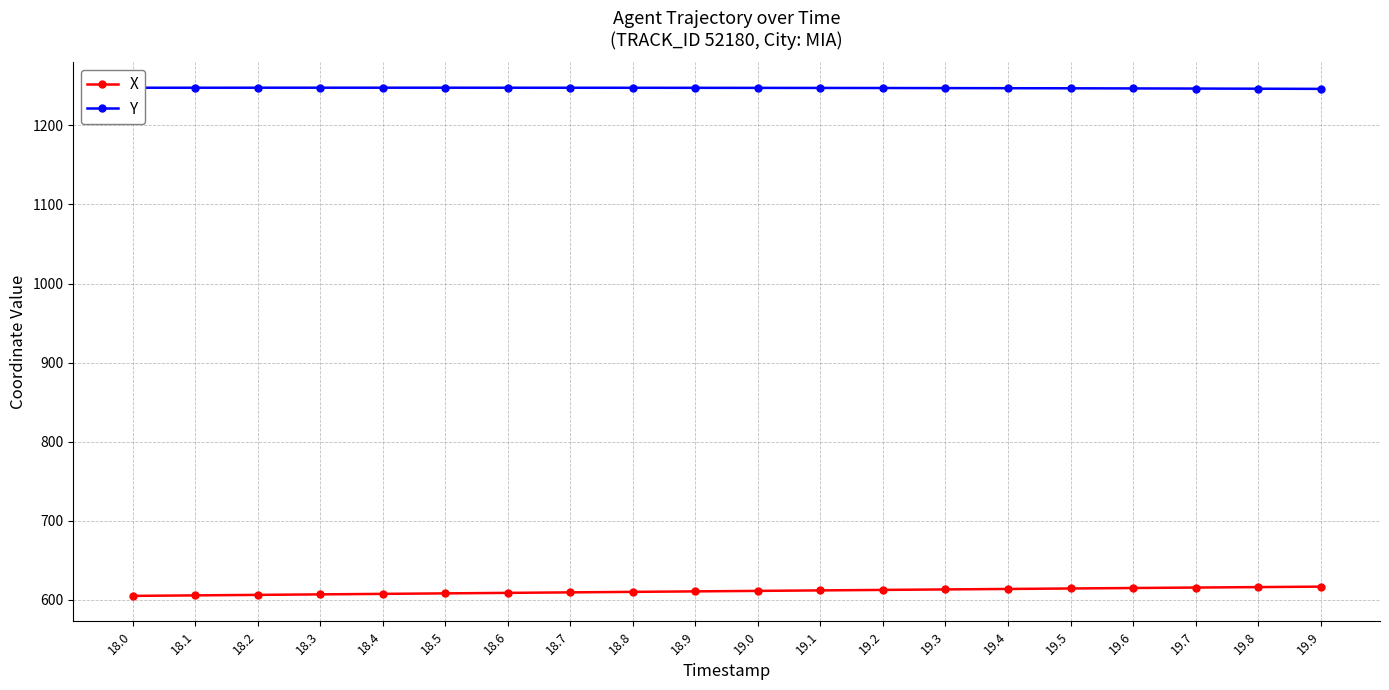

What is the total value across all series at 19.0?

1858.8